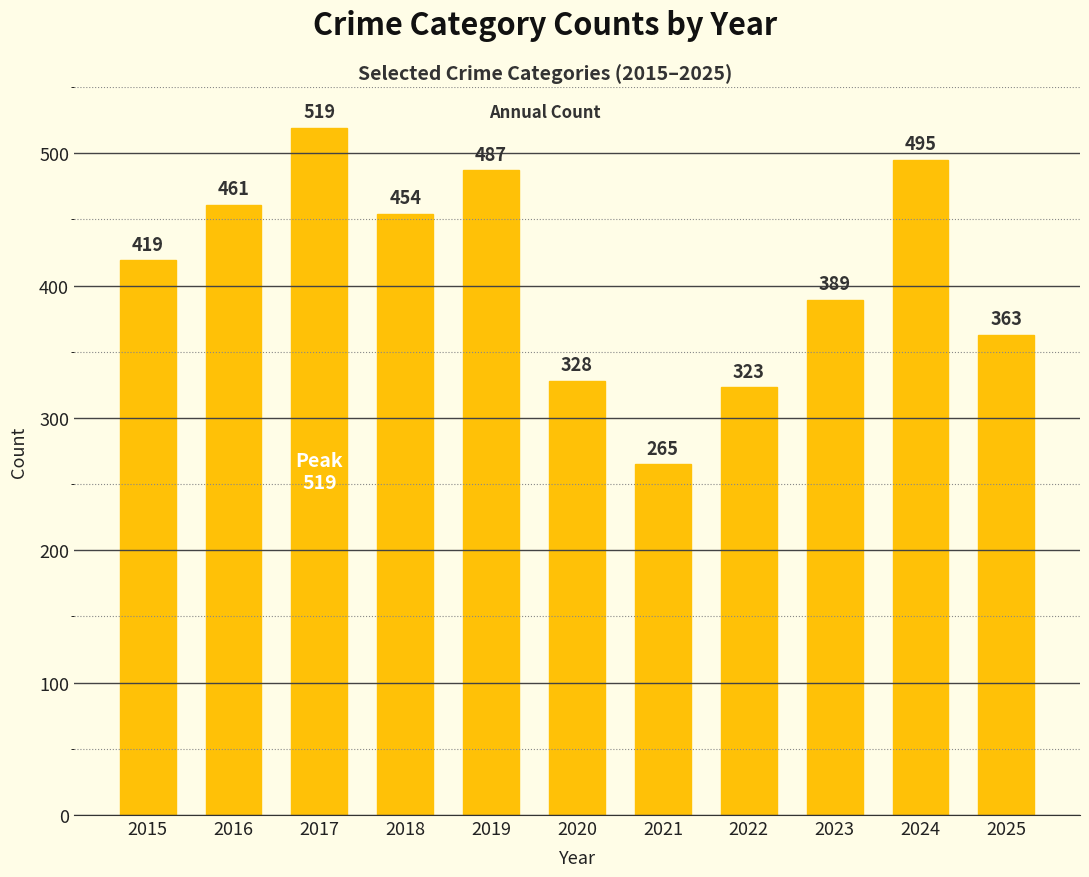

What is the maximum value shown in the chart?

519